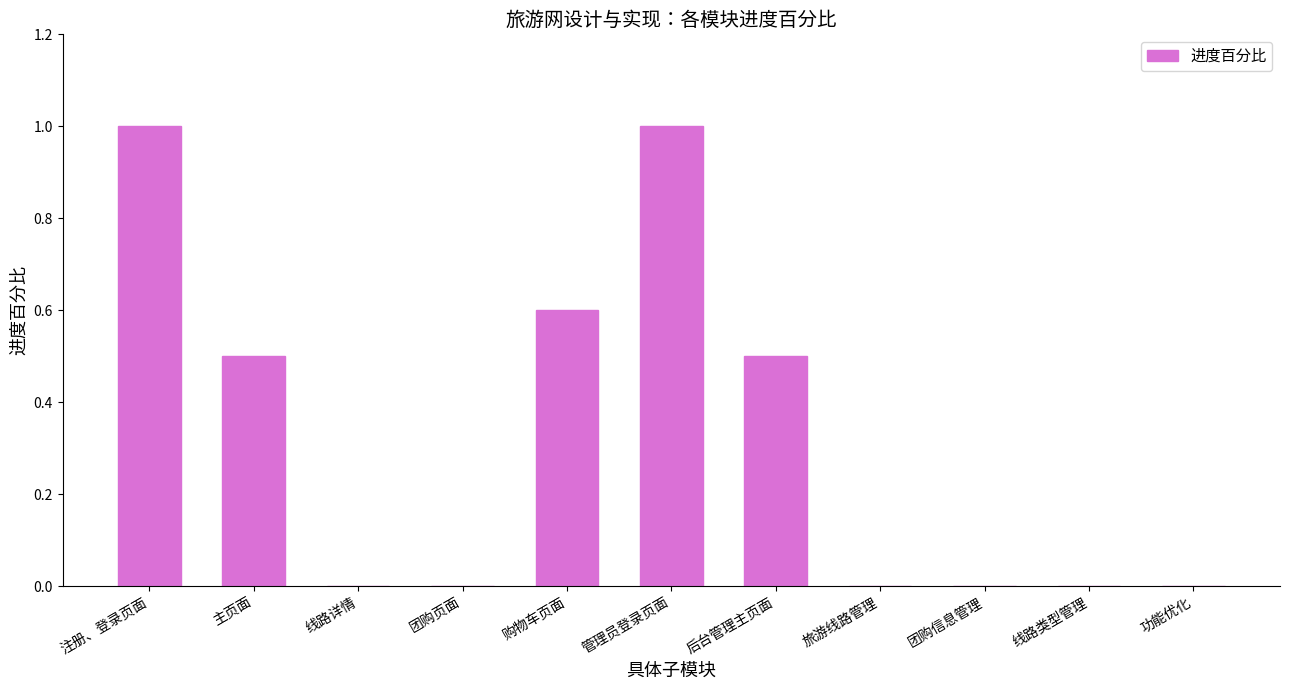

Is it true that the value at 线路类型管理 is 0.0?

True